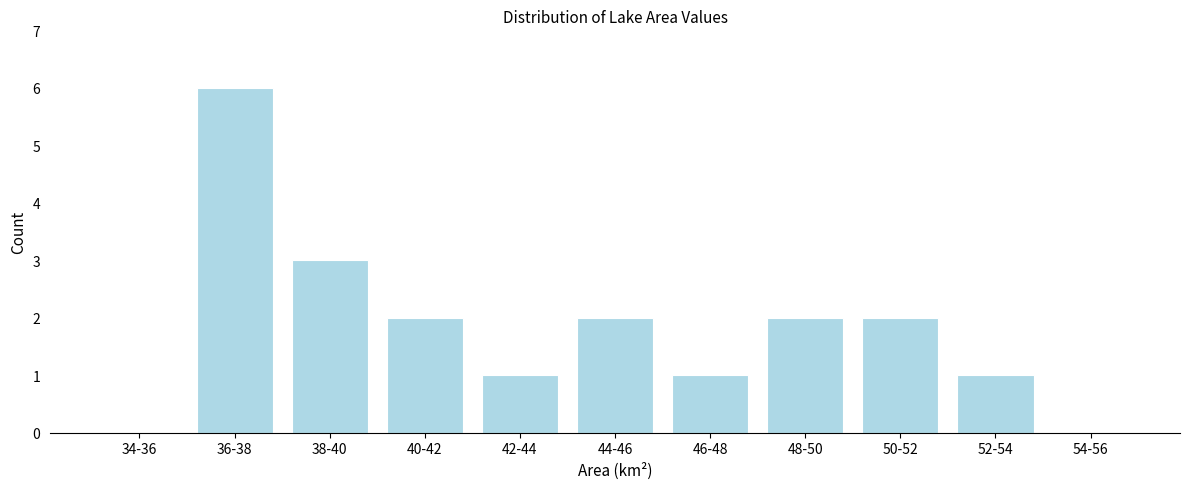

Reading right to left, what are all the values shown in this chart?

54-56=0	52-54=1	50-52=2	48-50=2	46-48=1	44-46=2	42-44=1	40-42=2	38-40=3	36-38=6	34-36=0